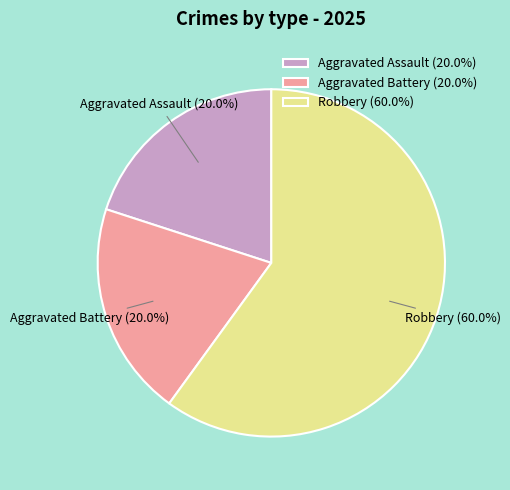

True or false: Aggravated Battery accounts for 20% of the total.

True